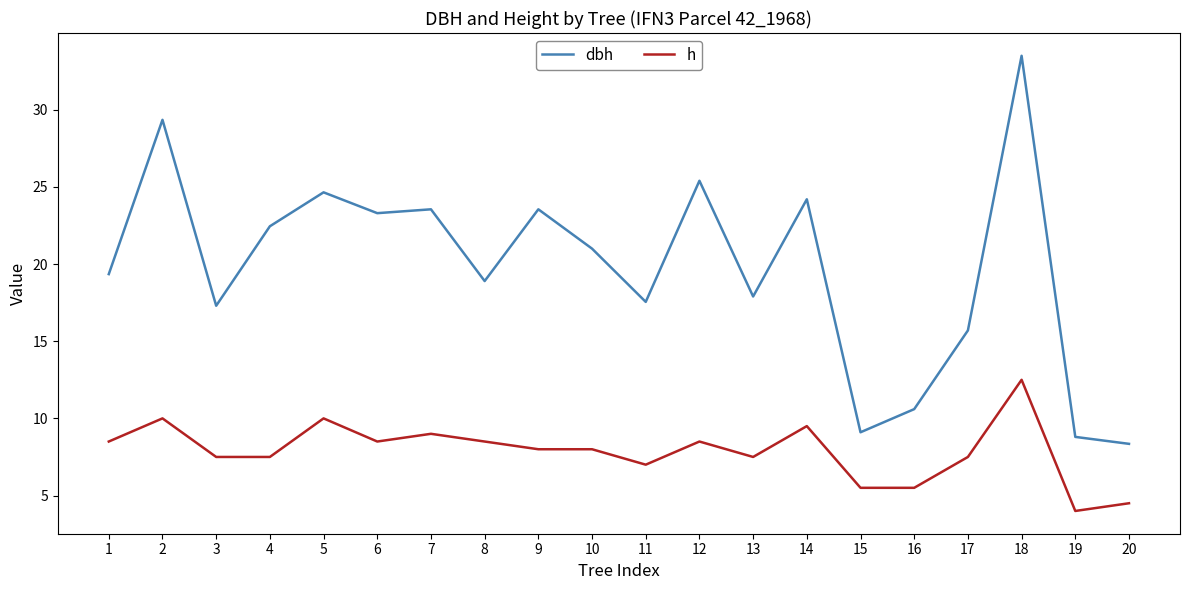

What is the difference between the h values at 1 and 3?

1.0